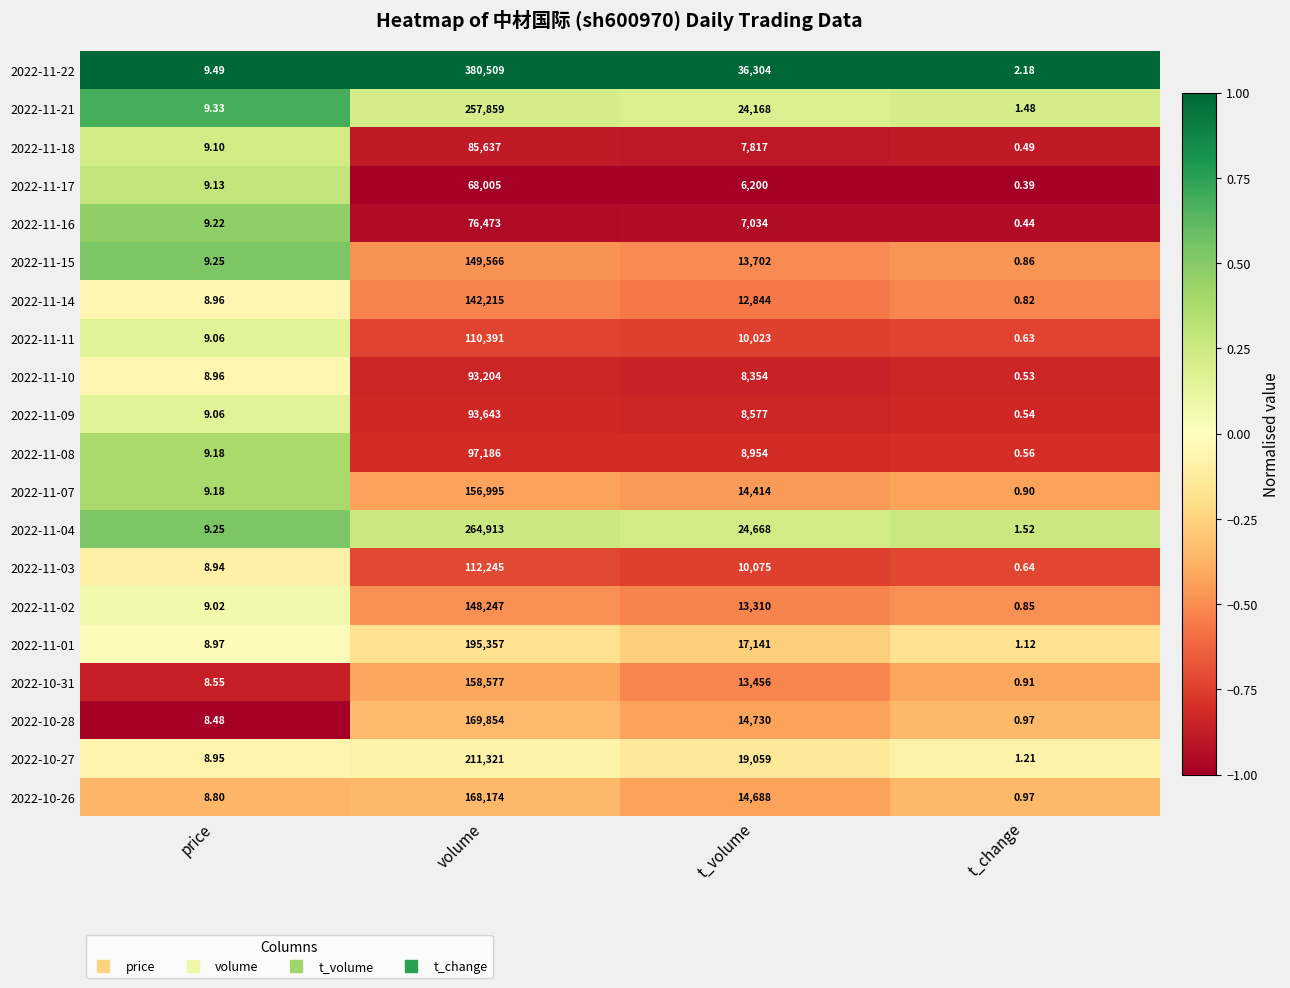

Which label corresponds to the smallest value in the chart?

t_change